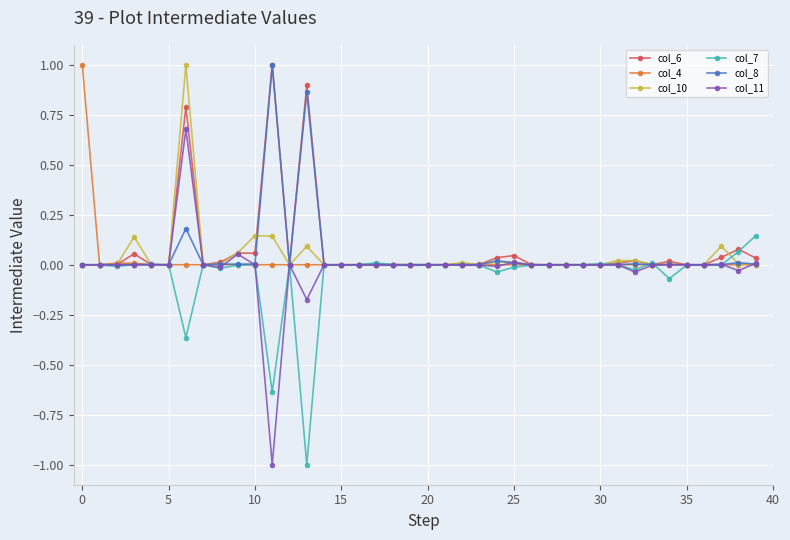

How many categories are shown in the chart?

40